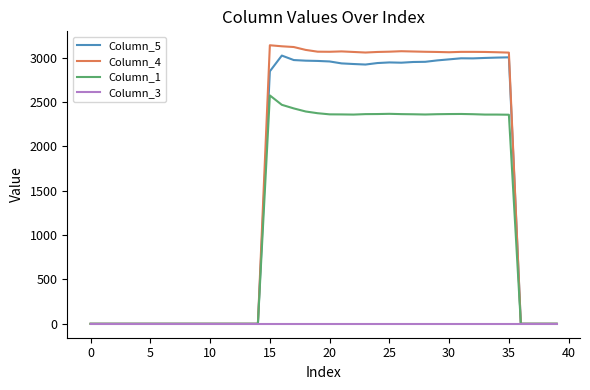

At how many categories does at least one series exceed 1188?

21